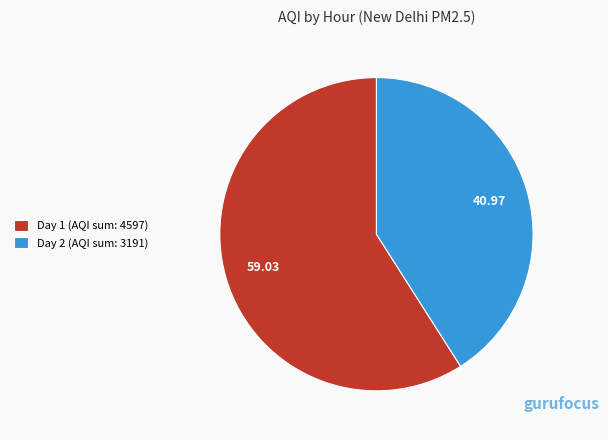

Does Day 2 (AQI sum: 3191) represent more than half of the total?

No